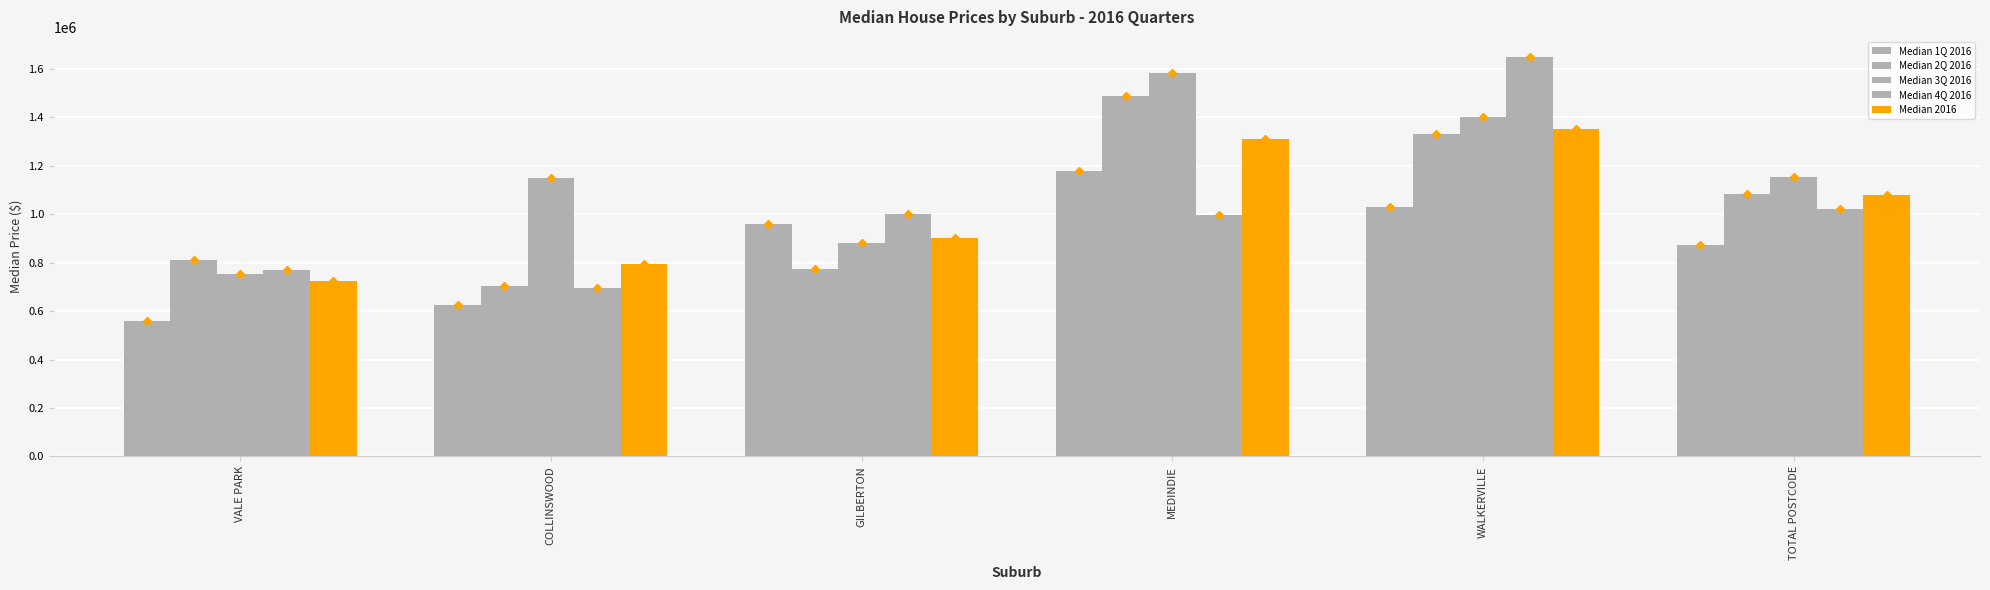

How many data points does each series have?

6